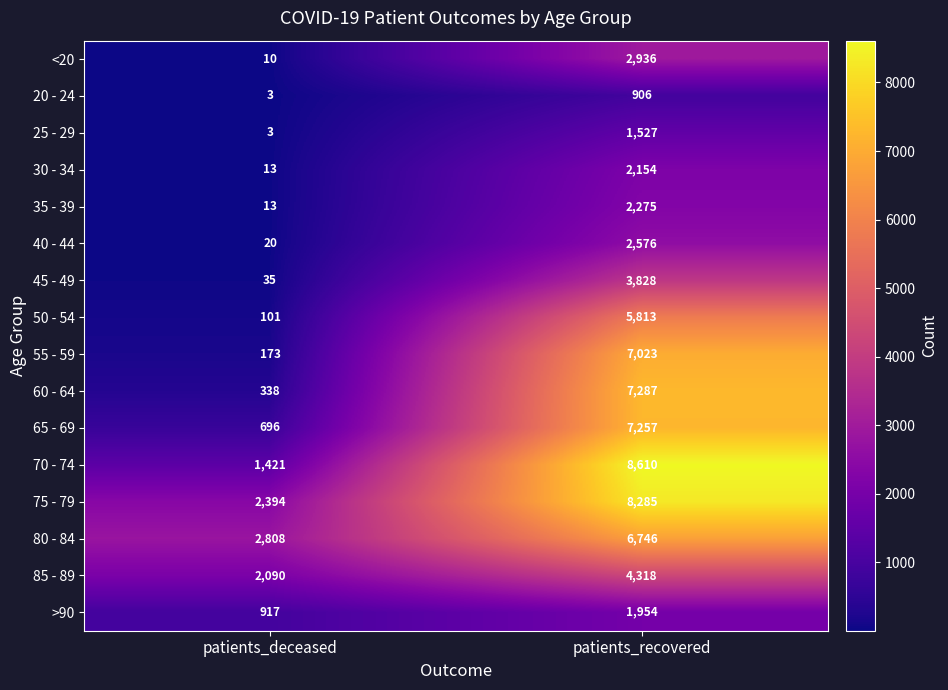

List the series in order of their peak value, lowest first.

20 - 24, 25 - 29, >90, 30 - 34, 35 - 39, 40 - 44, <20, 45 - 49, 85 - 89, 50 - 54, 80 - 84, 55 - 59, 65 - 69, 60 - 64, 75 - 79, 70 - 74